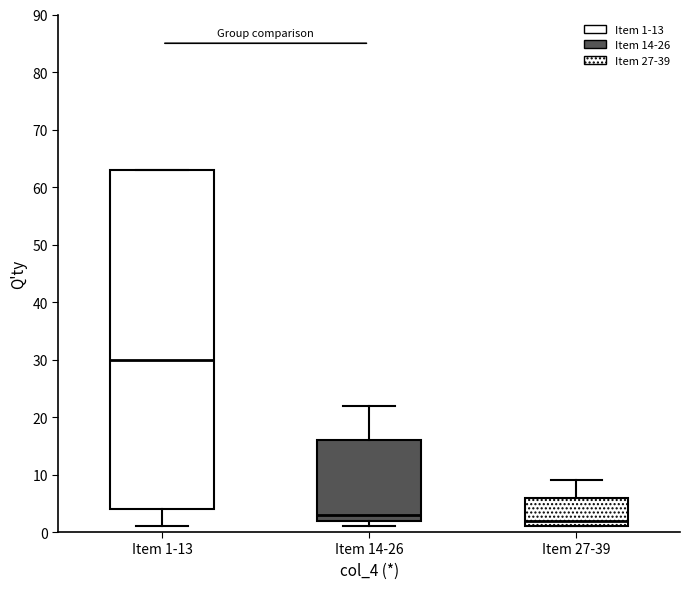

Comparing the boxes themselves (not the whiskers), which one is the tallest?

Item 1-13